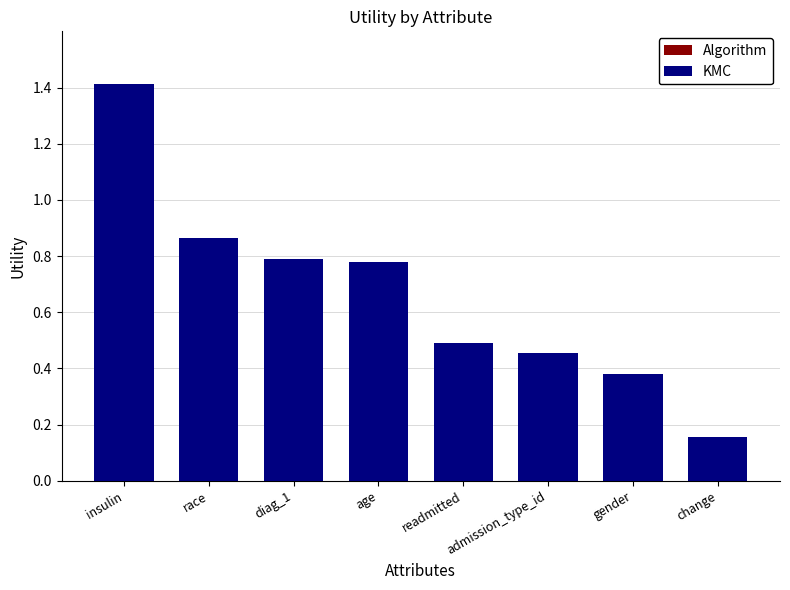

At which category is the sum across all series the highest?

insulin